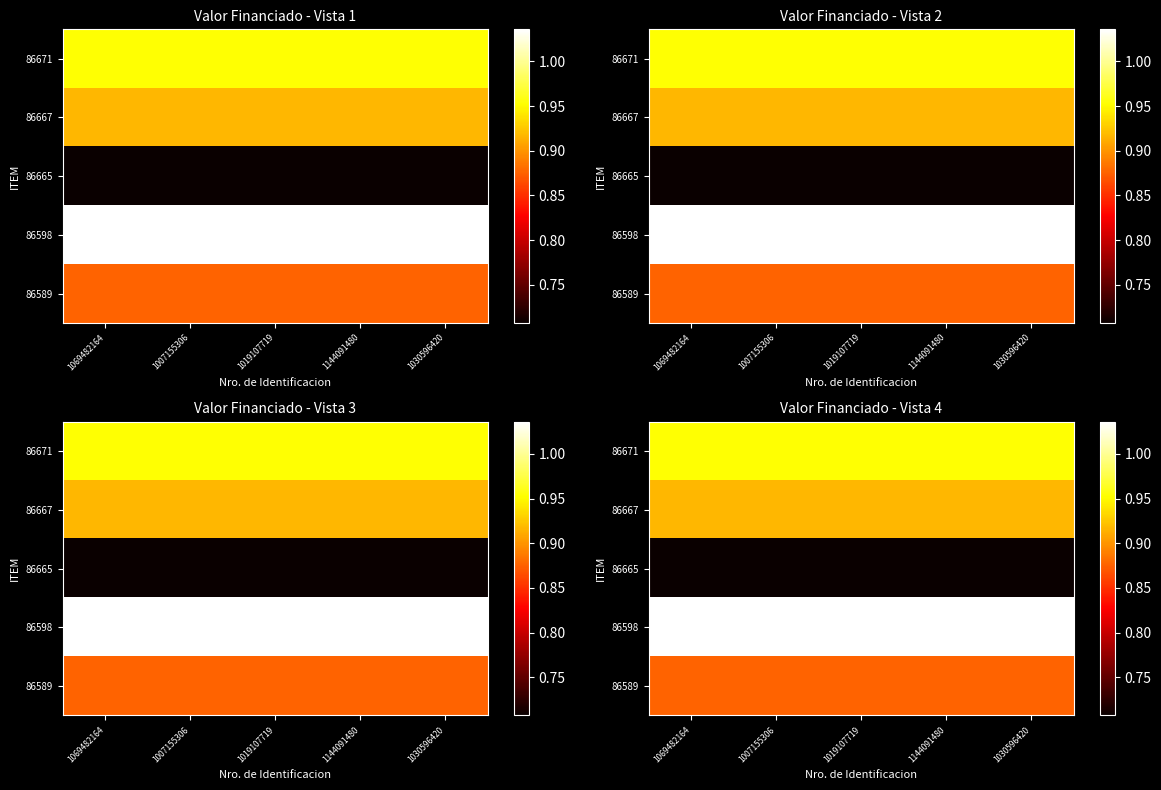

The value of 86598 at 1019107719 is 1831894. True or false?

False